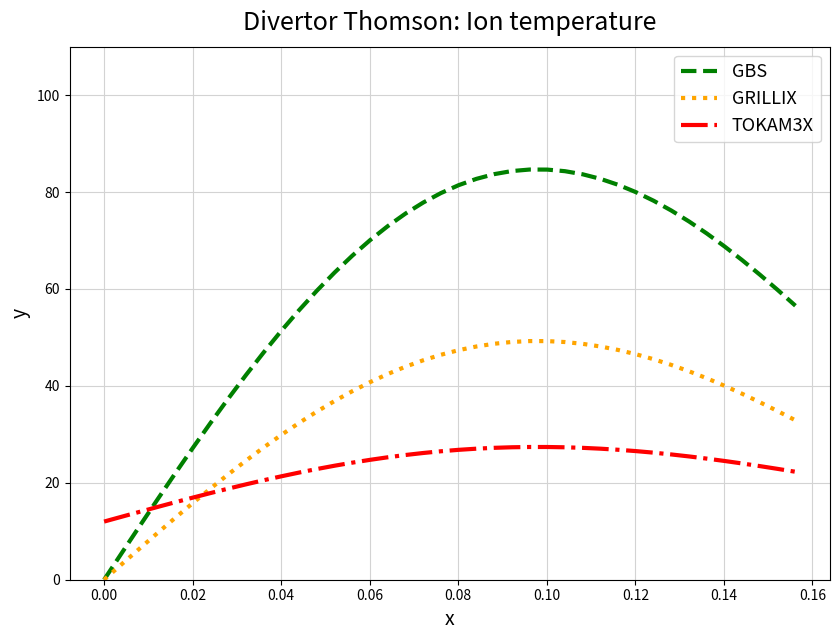

Which series has the largest total across all categories?

GBS